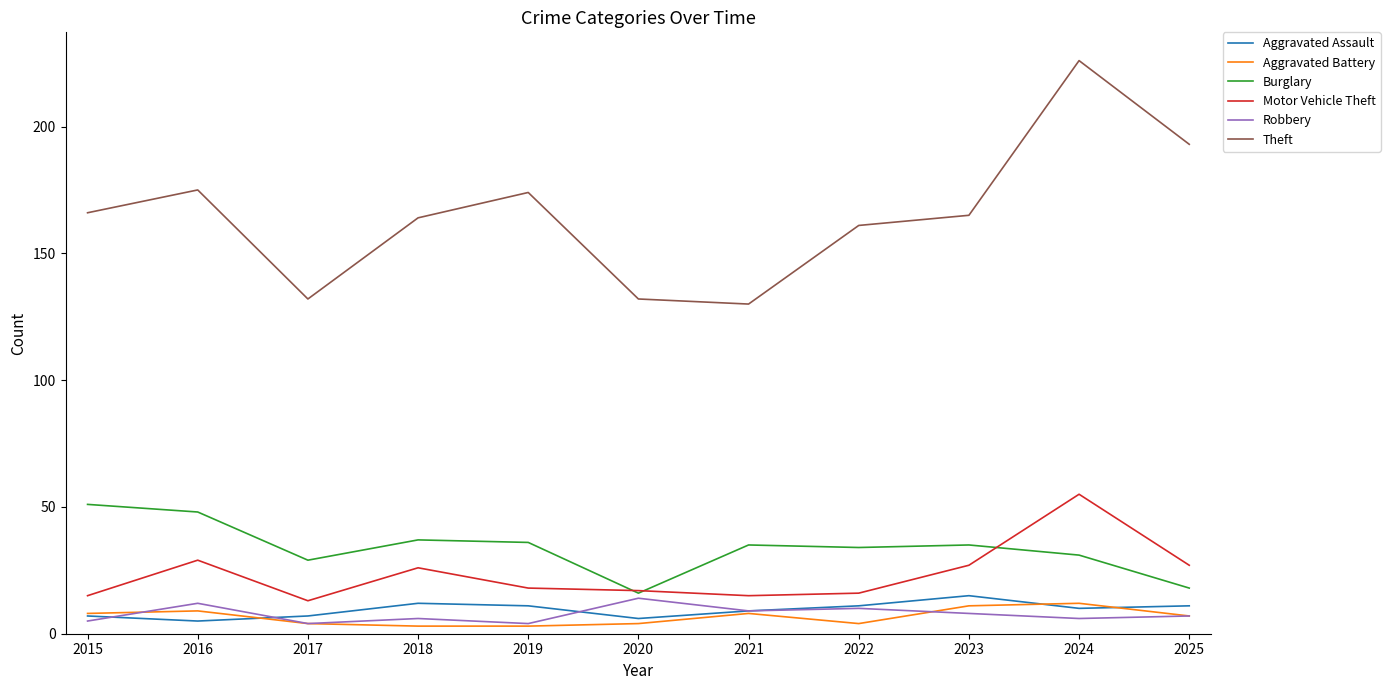

What is the lowest value of the Theft series?

130